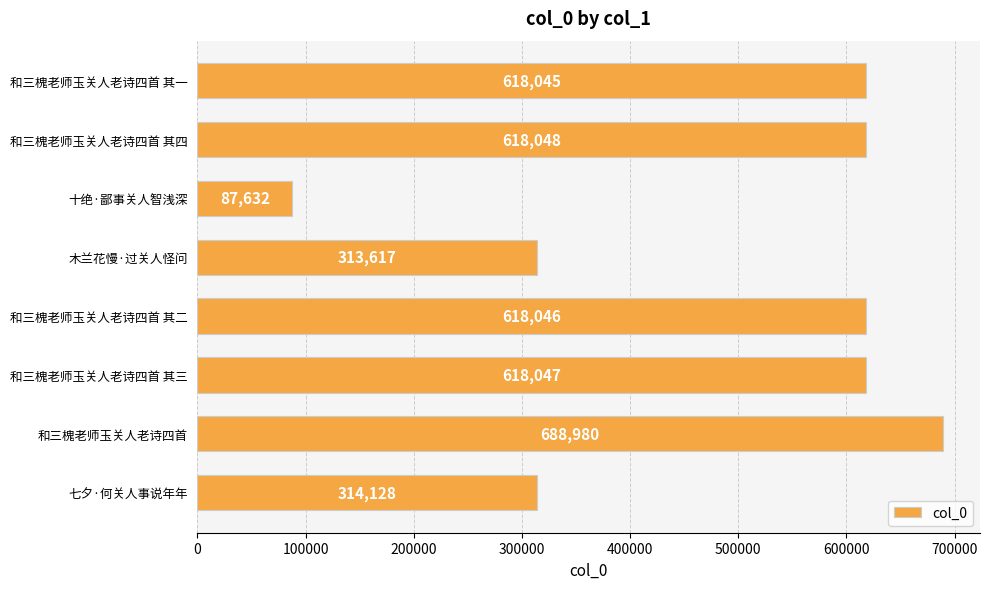

What is the label of the 8th bar from the top?

七夕·何关人事说年年